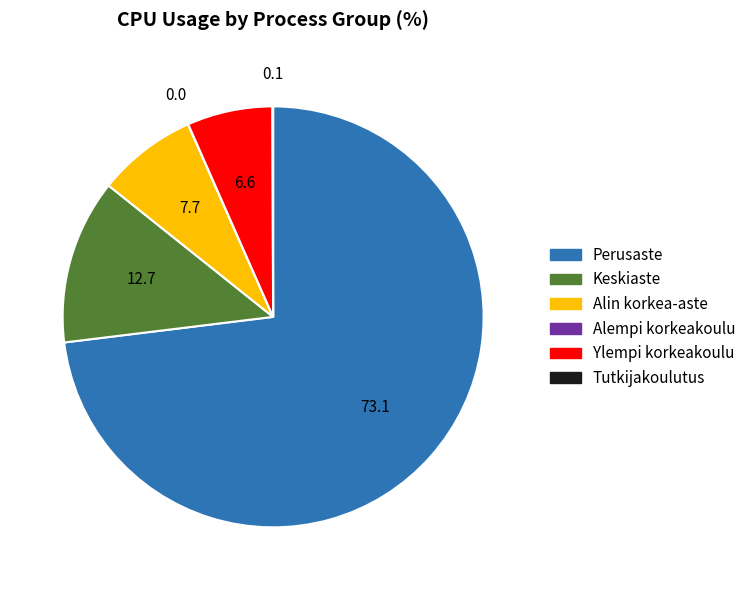

Which category has the biggest portion of the pie?

Perusaste